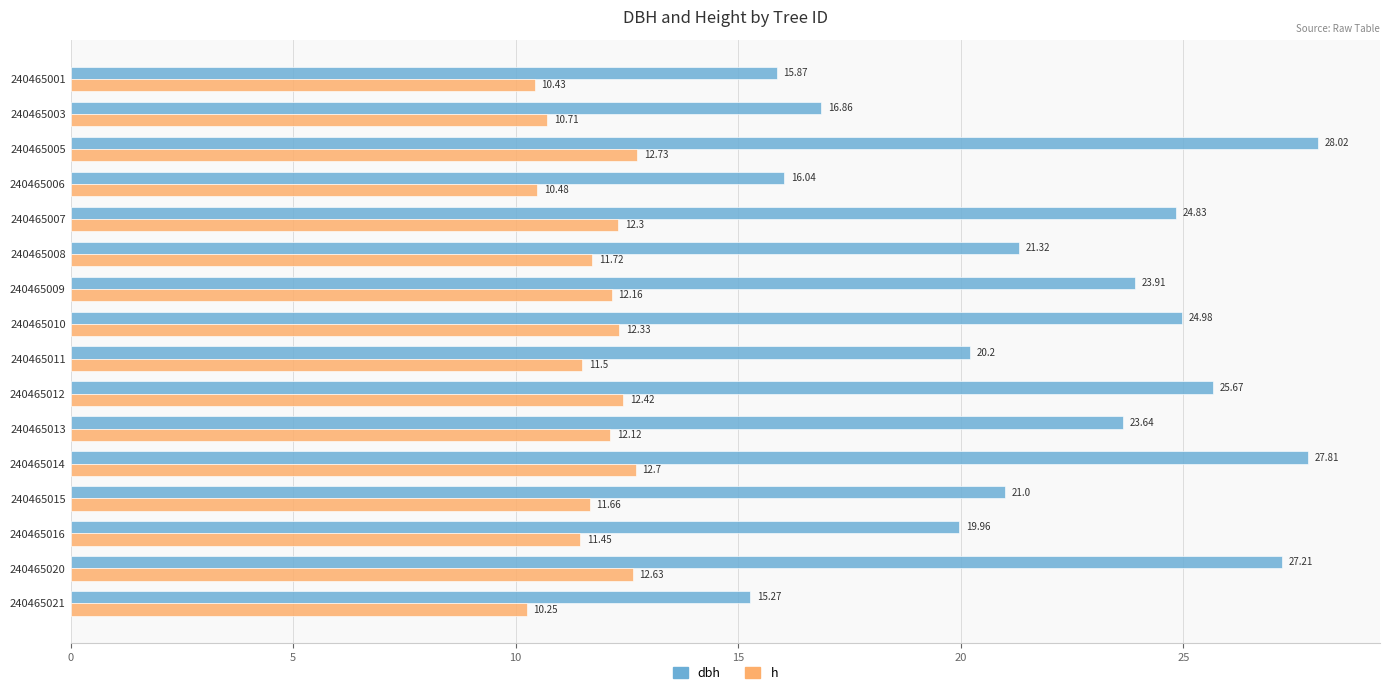

Which series has the largest total across all categories?

dbh